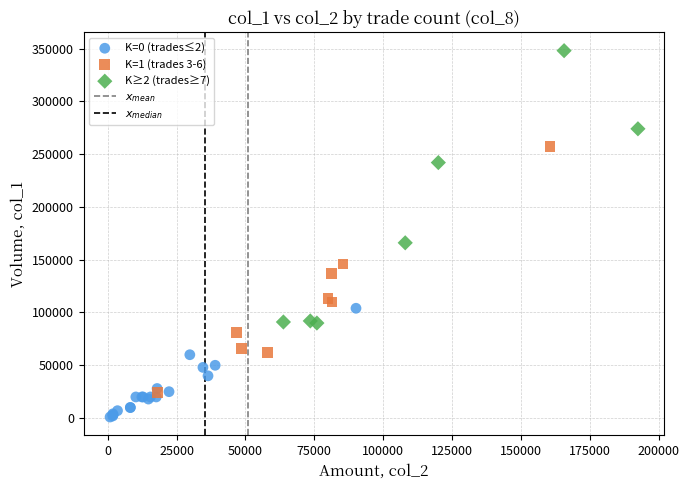

Which series has the largest Y range (max minus min)?

K≥2 (trades≥7)